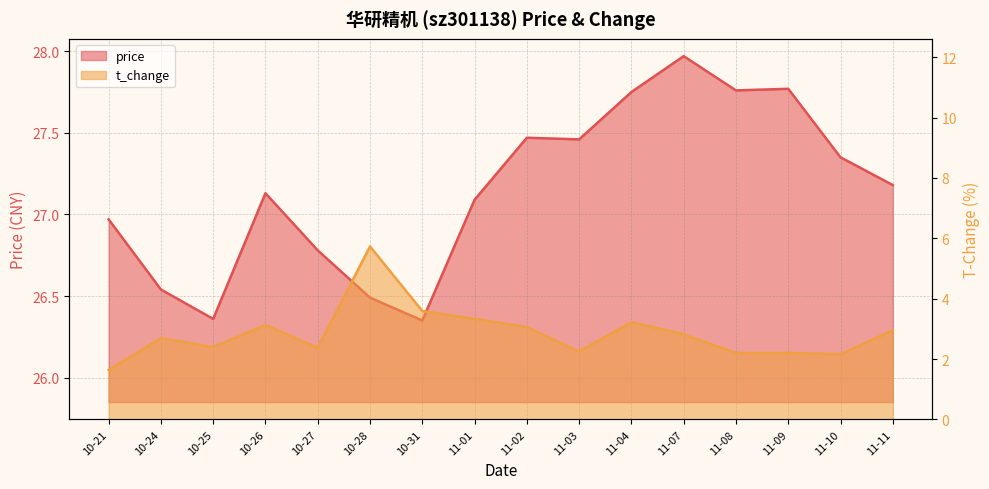

What is the spread (max minus min) of values at 11-03?

25.2